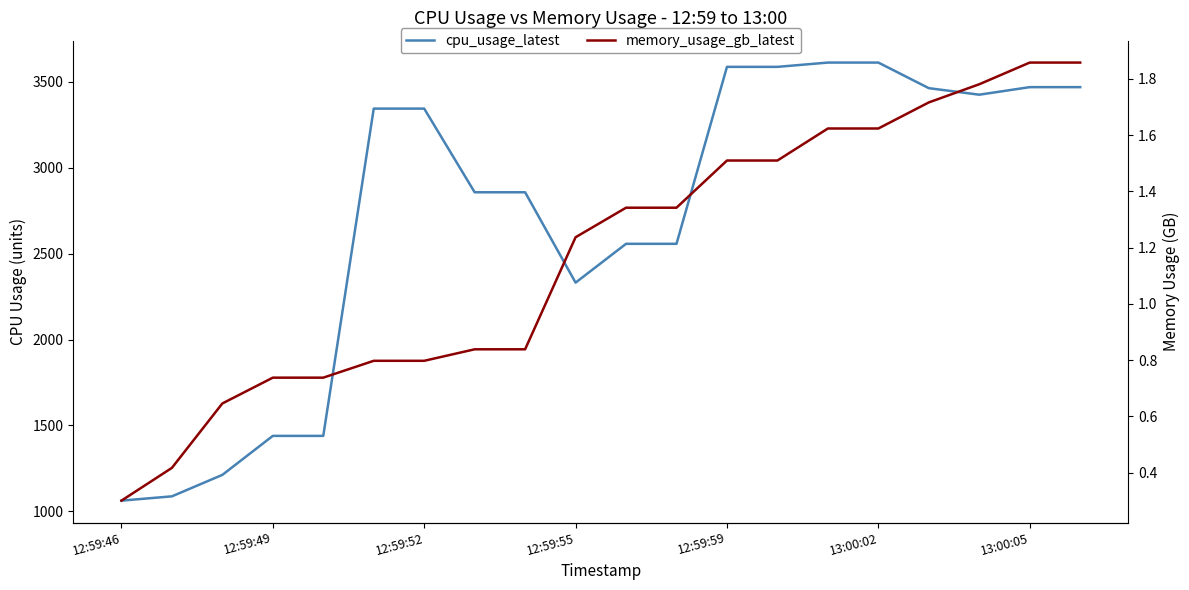

True or false: memory_usage_gb_latest and cpu_usage_latest cross at least once.

False